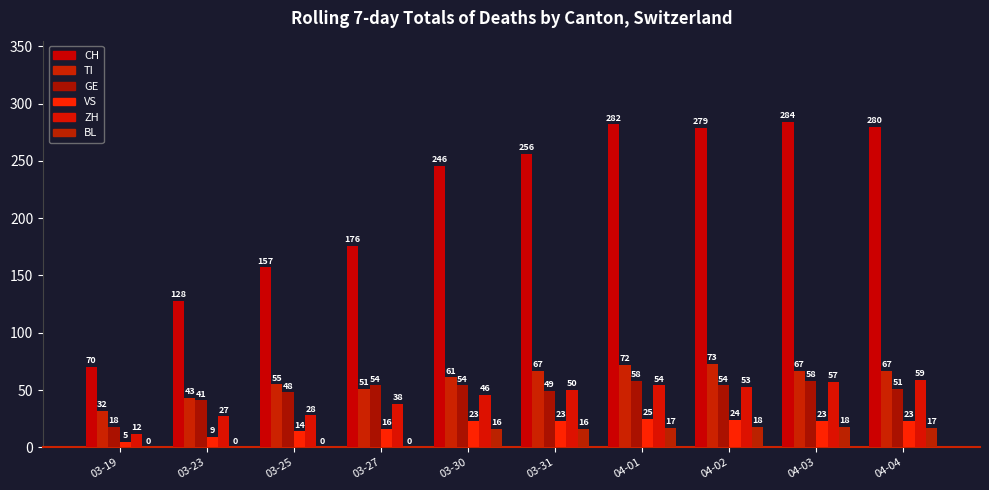

True or false: GE has a value of 78 at 04-03.

False